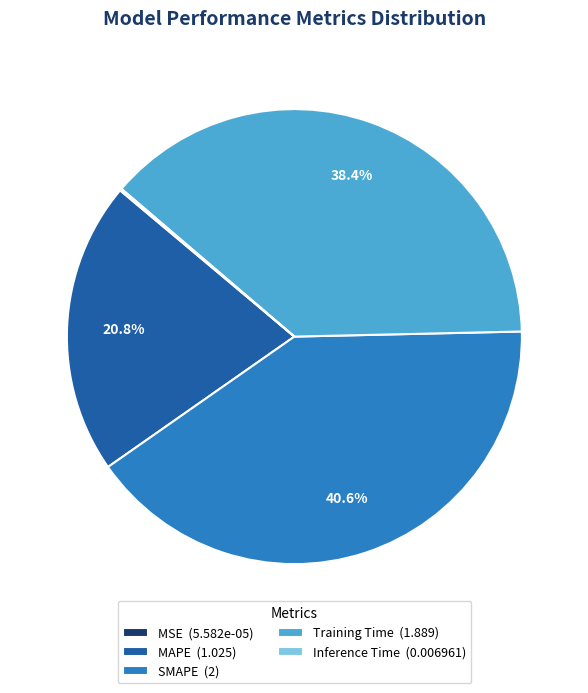

What percentage is NOT represented by SMAPE (2)?

59.4%